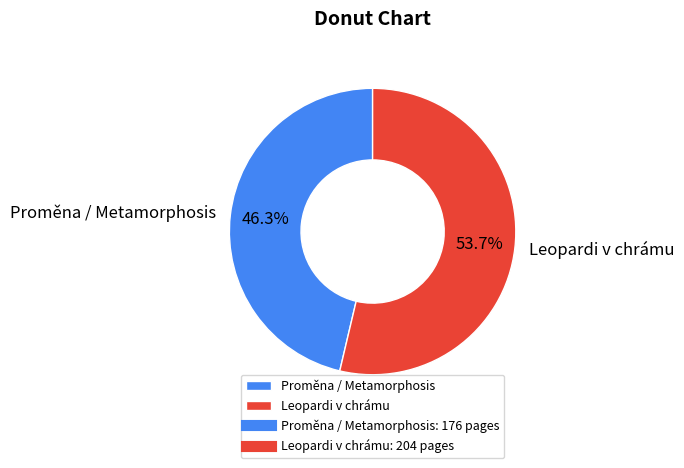

How many segments does this pie chart have?

2